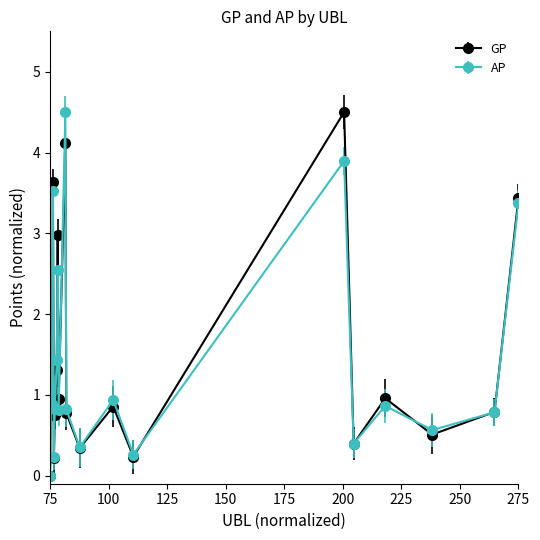

What is the greatest value displayed?

4.5